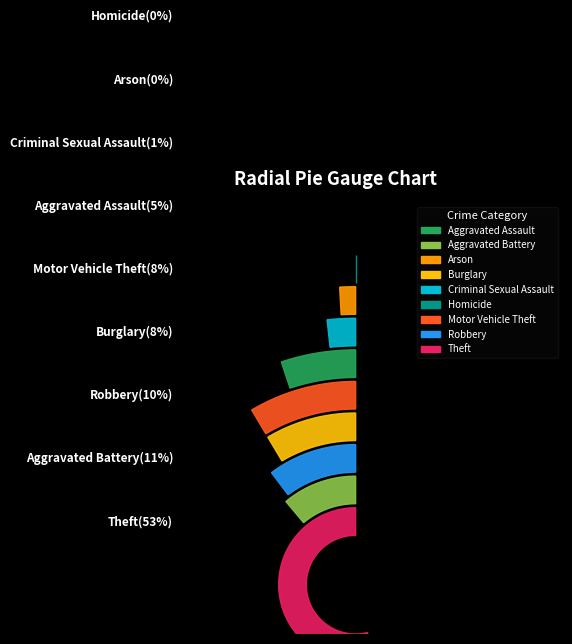

Which has a higher value, Theft or Motor Vehicle Theft?

Theft